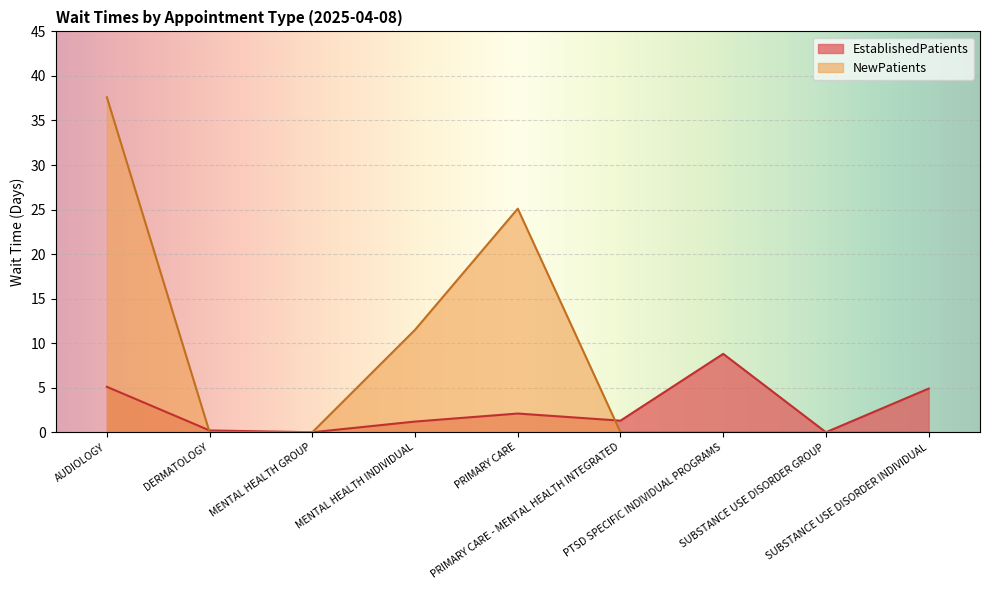

How many intersections are there between EstablishedPatients and NewPatients?

2